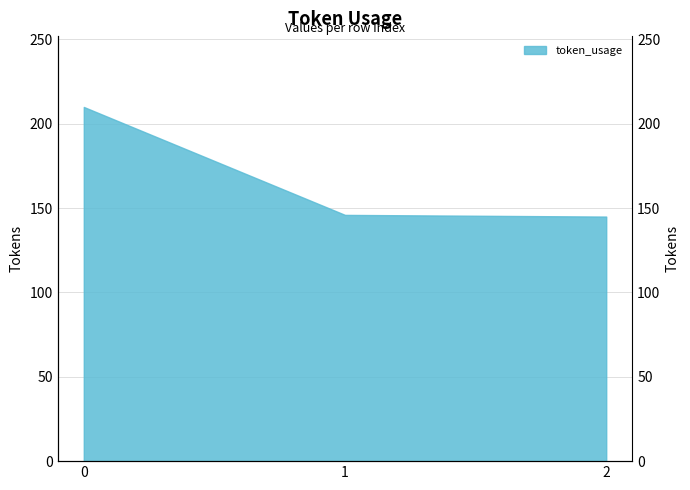

What is the approximate value at 0, to the nearest 10?

210